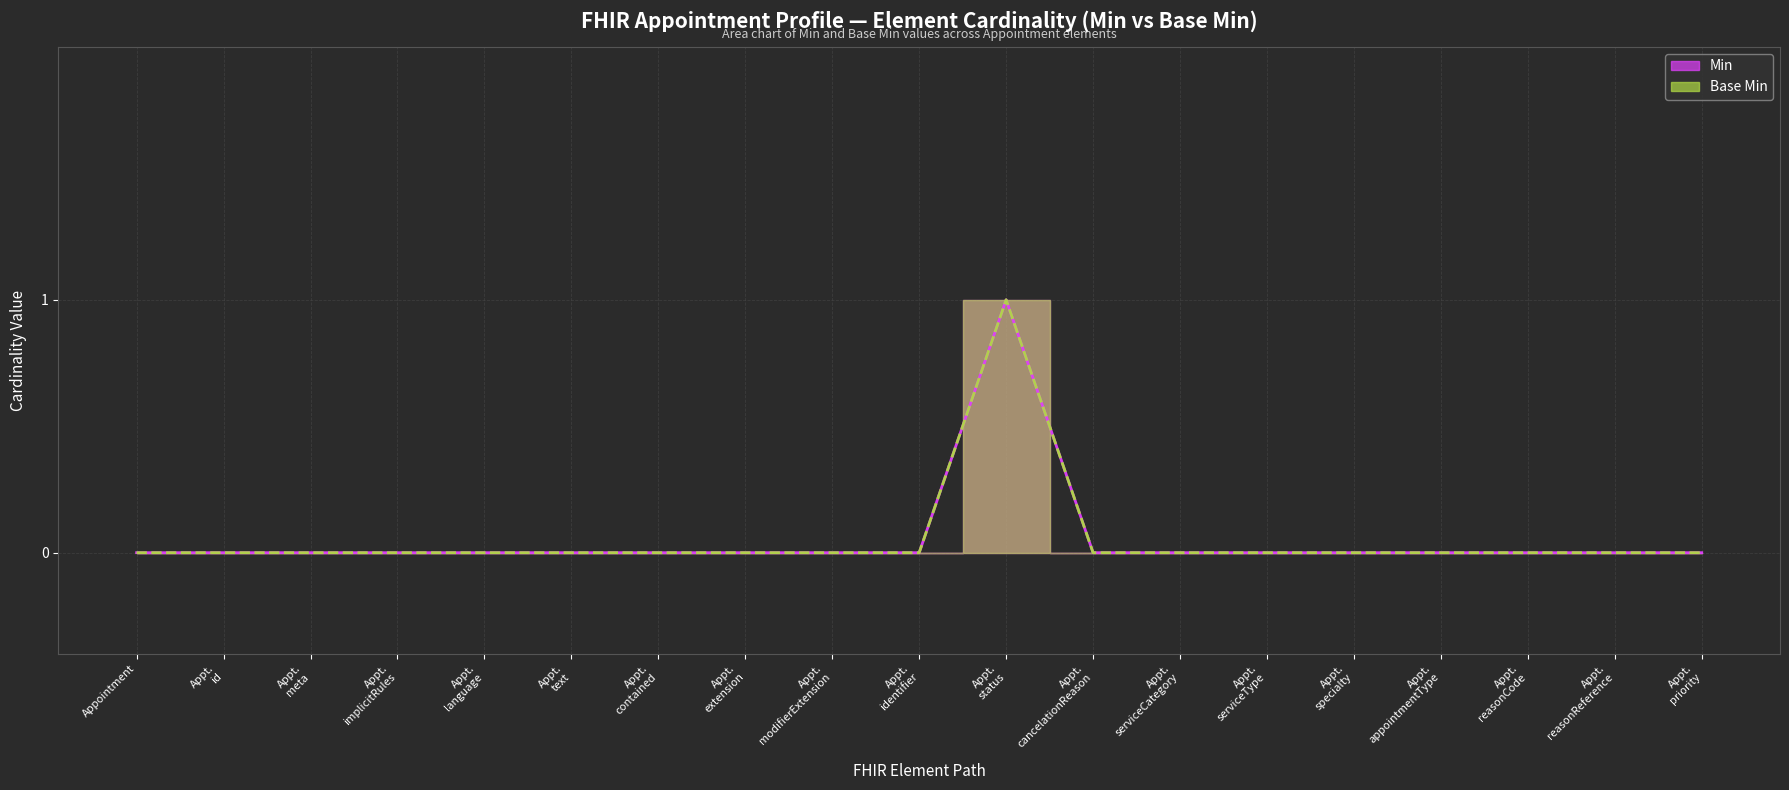

The Min series shows -1 at Appointment. True or false?

False